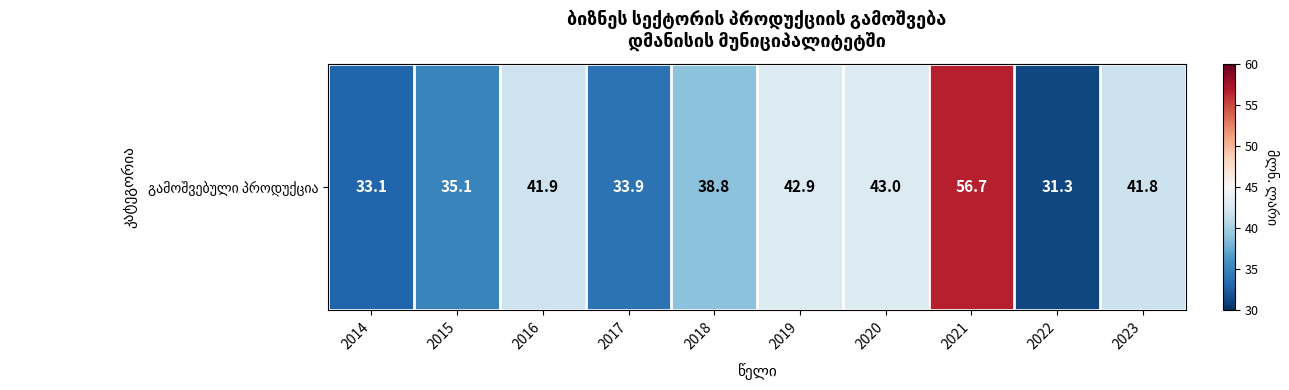

Reading left to right, list all the values displayed in this chart.

33.1	35.1	41.9	33.9	38.8	42.9	43.0	56.7	31.3	41.8